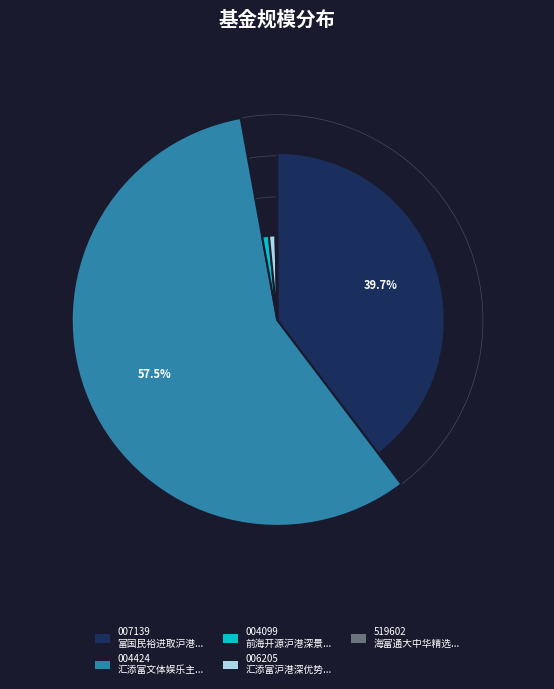

To the nearest percent, what portion does 汇添富文体娱乐主题混合 represent?

57%